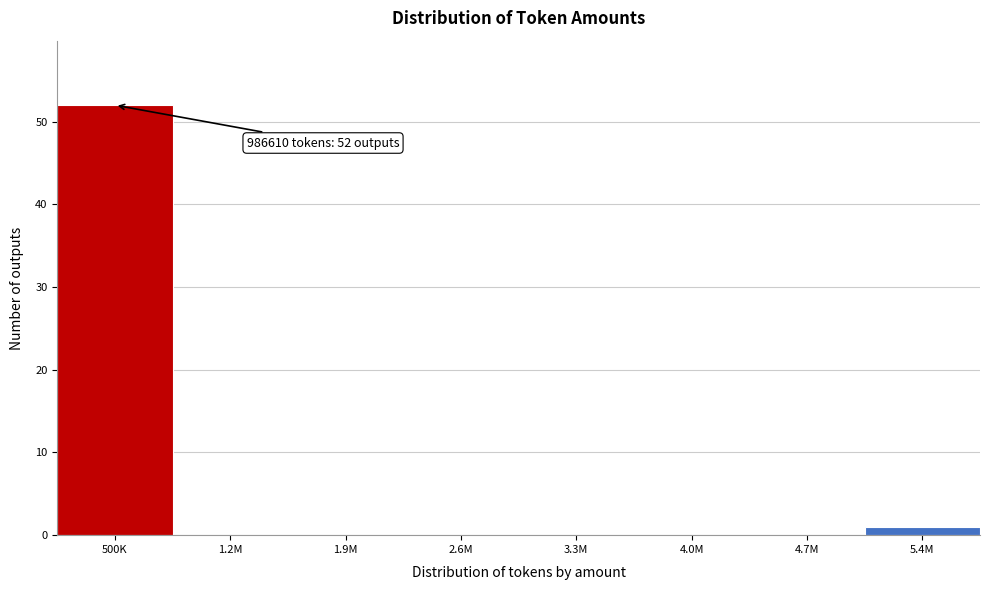

Reading right to left, transcribe all the data shown in this chart.

5.4M=1	4.7M=0	4.0M=0	3.3M=0	2.6M=0	1.9M=0	1.2M=0	500K=52